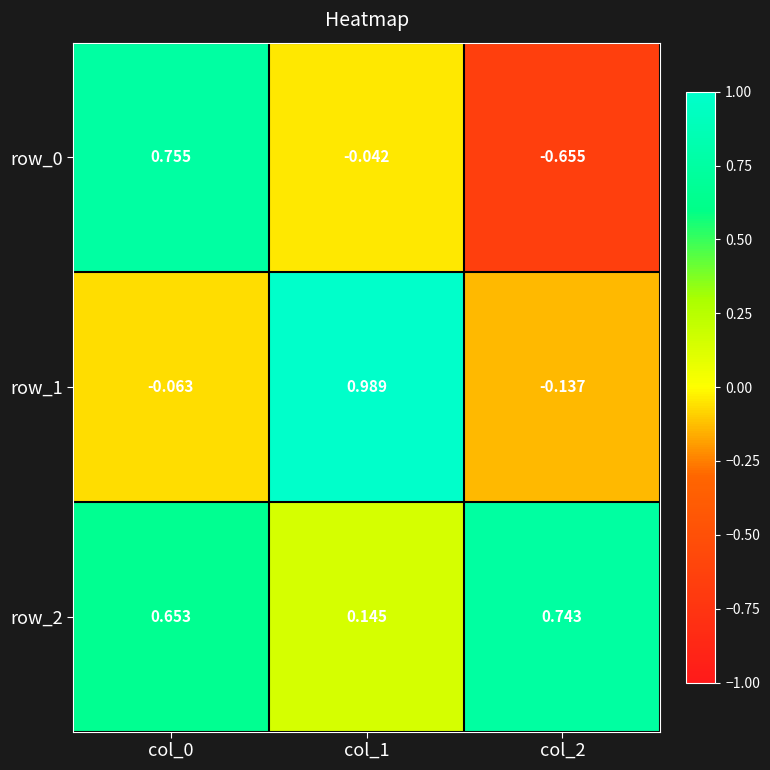

Is the value of row_0 at col_1 greater than the value of row_2 at col_0?

No